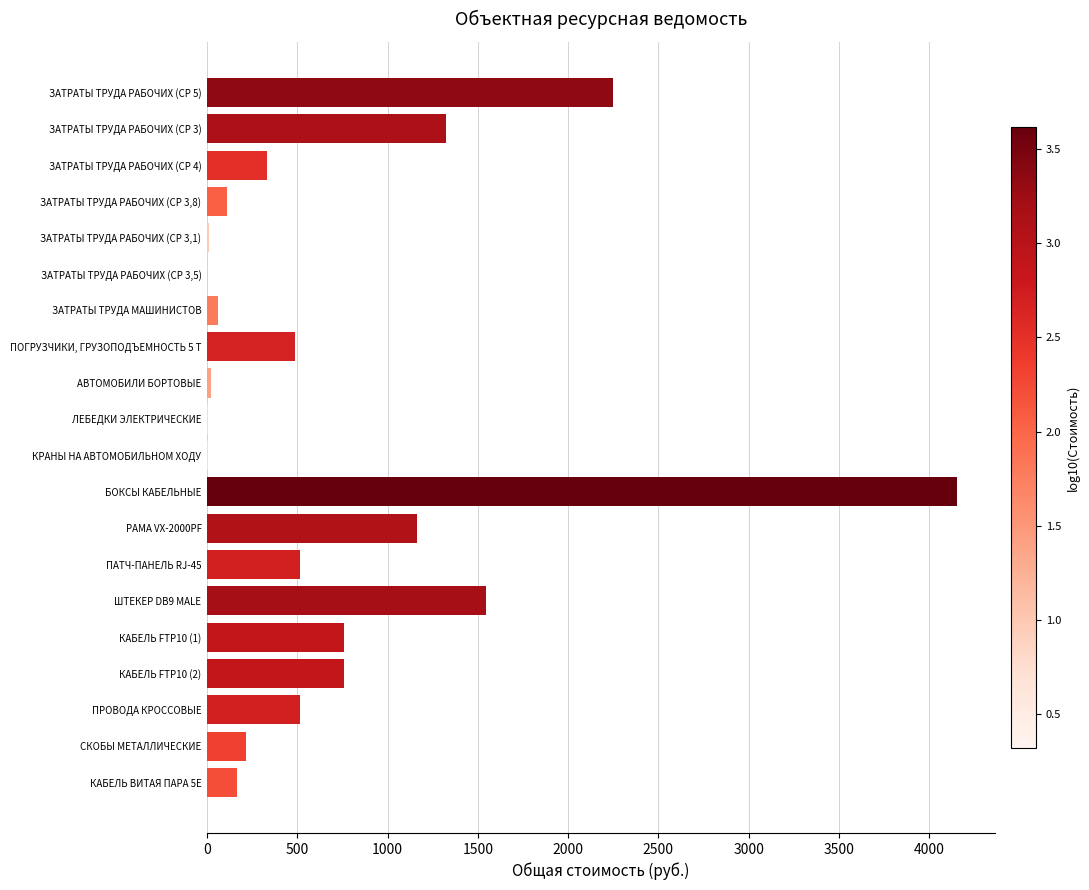

Count the number of categories in the chart.

20